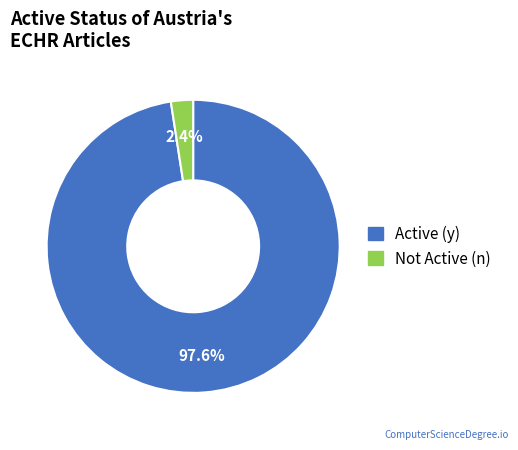

Which slice is the largest?

Active (y)